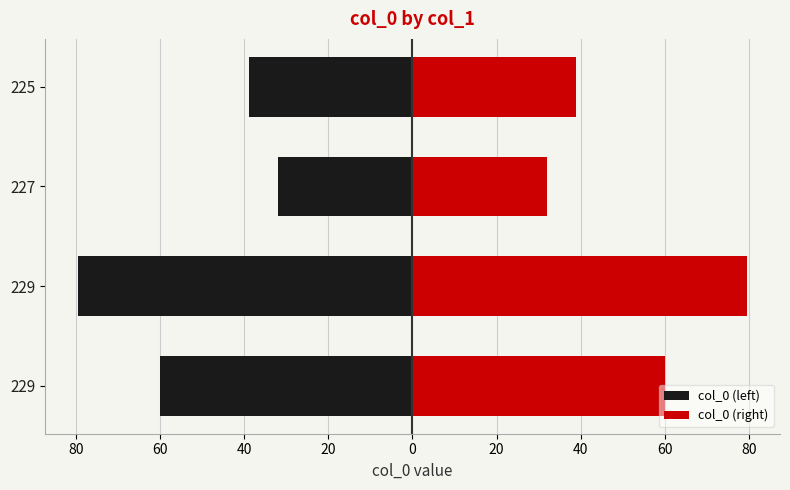

What are all the series names shown in the legend?

col_0 (left), col_0 (right)